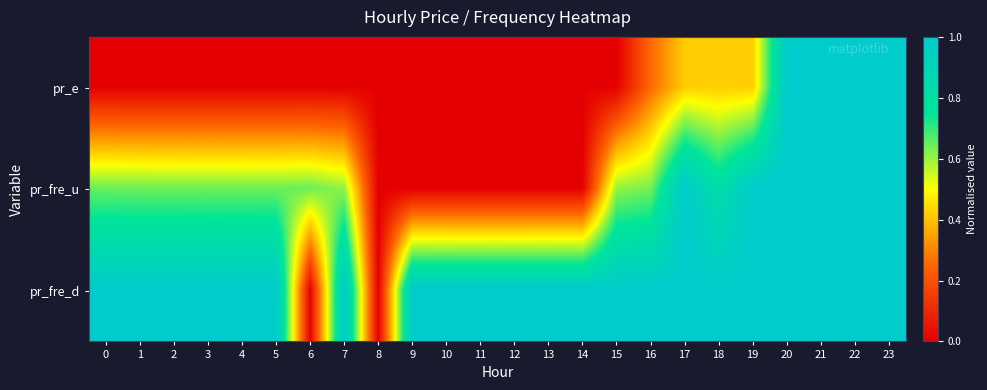

At which category is the sum across all series the highest?

21